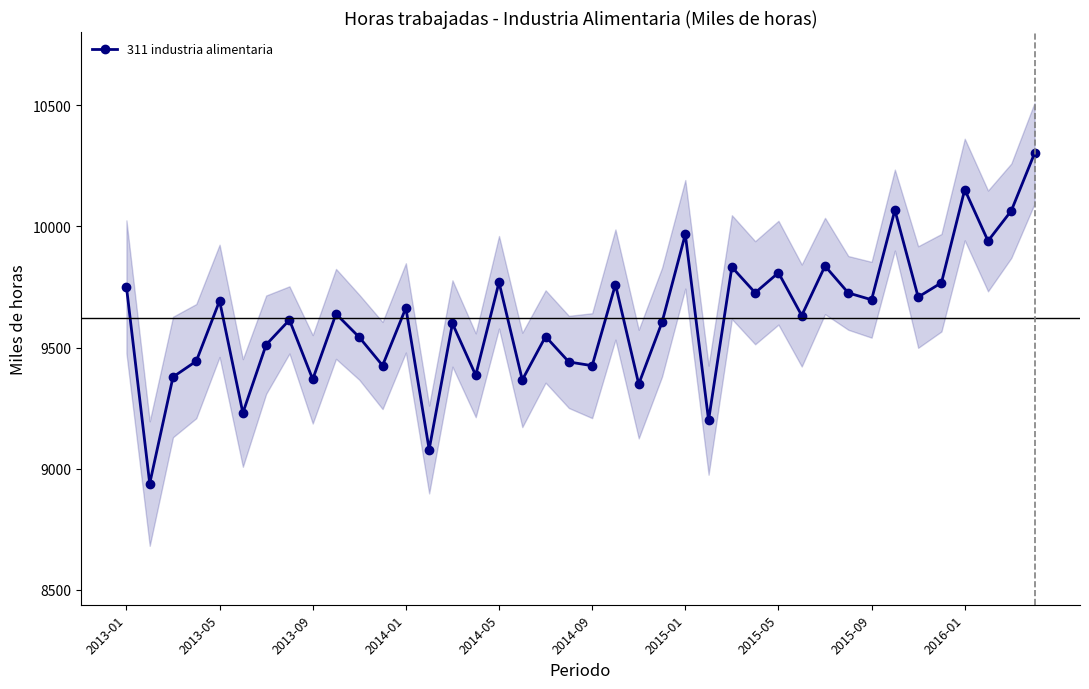

How many lines are shown in the chart?

1